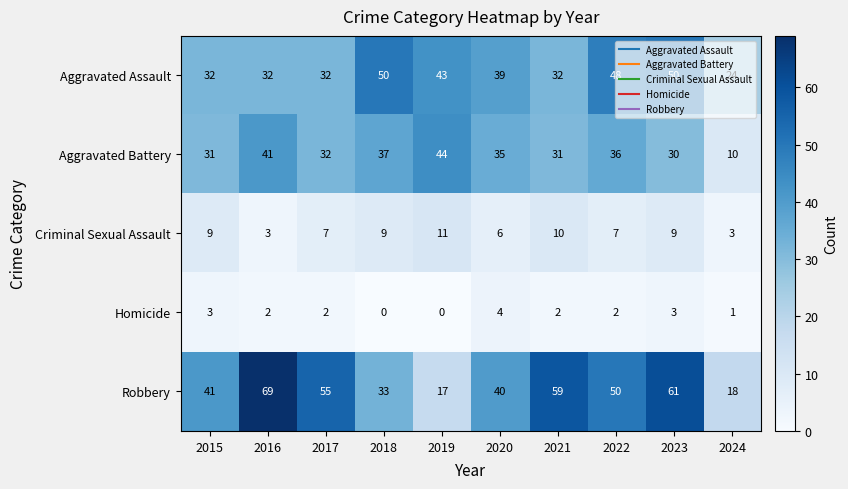

Where is Aggravated Battery nearest to the value 27?

2023